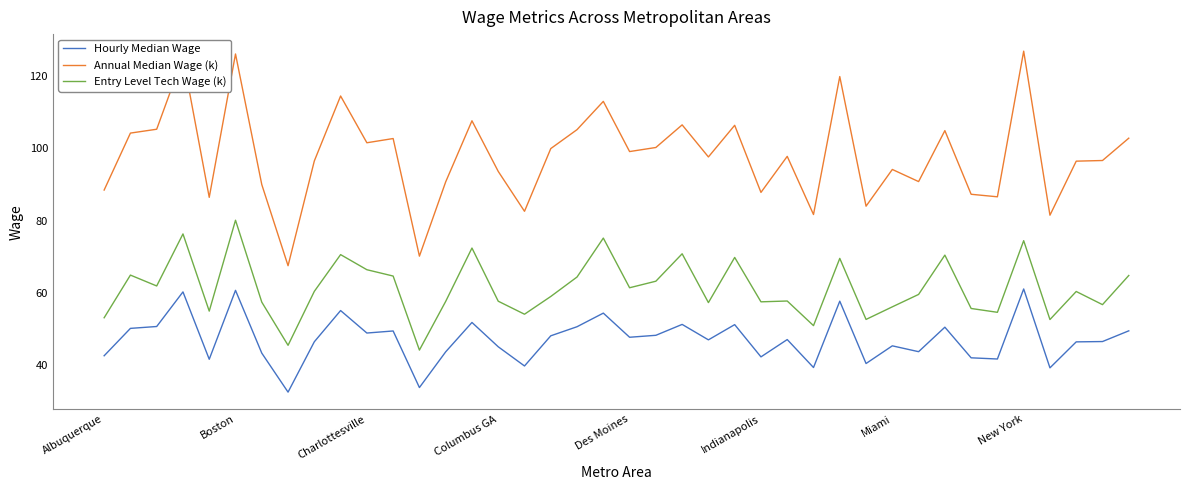

List the series in order of their overall mean, highest first.

Annual Median Wage (k), Entry Level Tech Wage (k), Hourly Median Wage